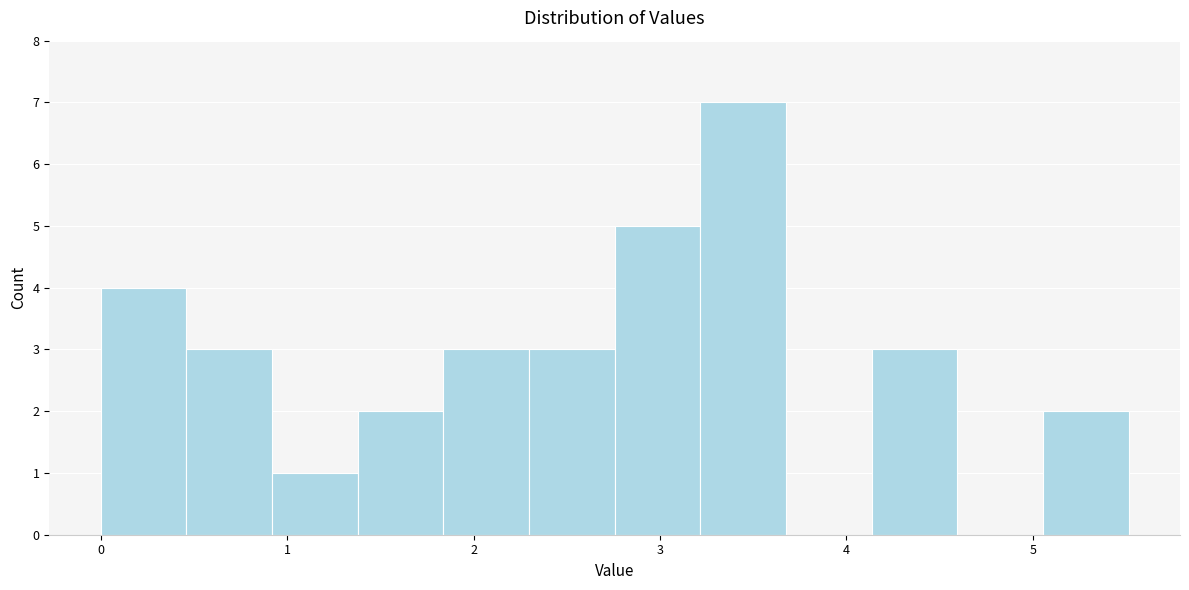

What is the height of the bar covering 0.5 to 0.9 on the x-axis? Neither the bar edges nor the heights are printed on the chart, so give them approximately, as read against the axes.

3